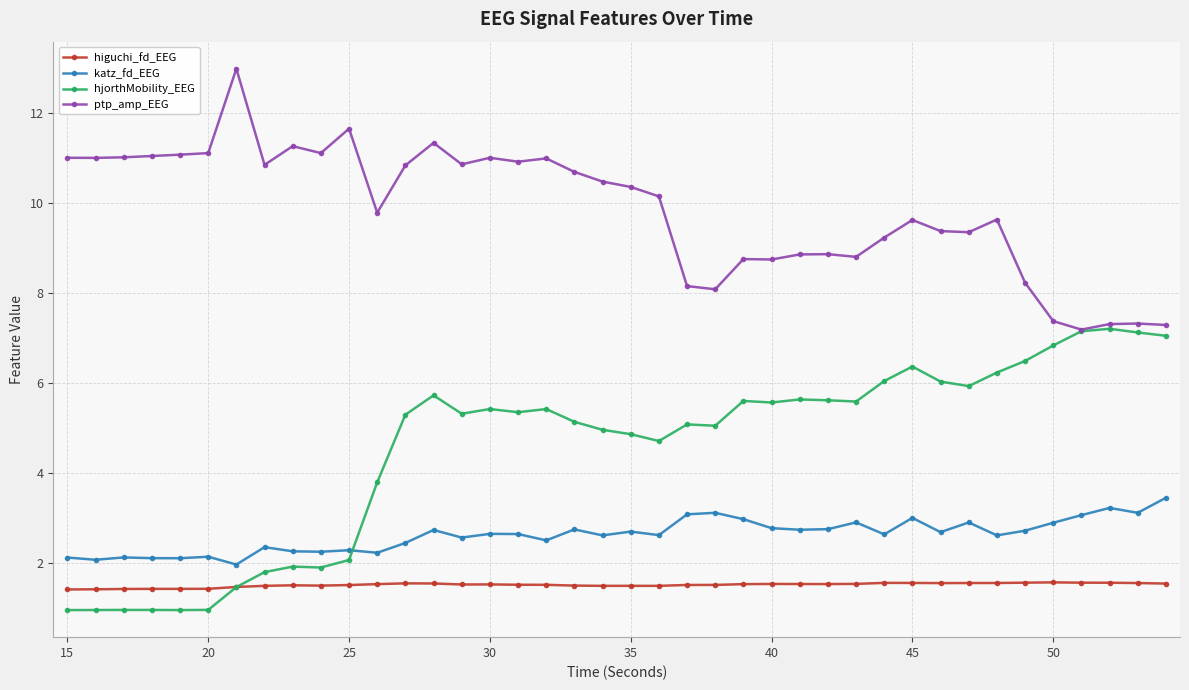

At how many categories does at least one series exceed 4?

40